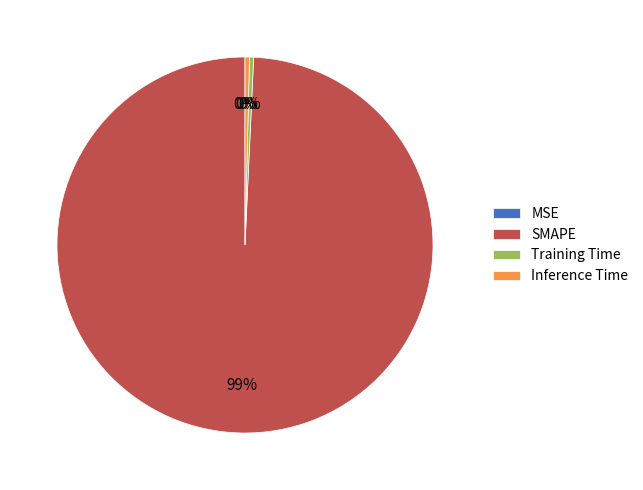

True or false: SMAPE accounts for 91% of the total.

False